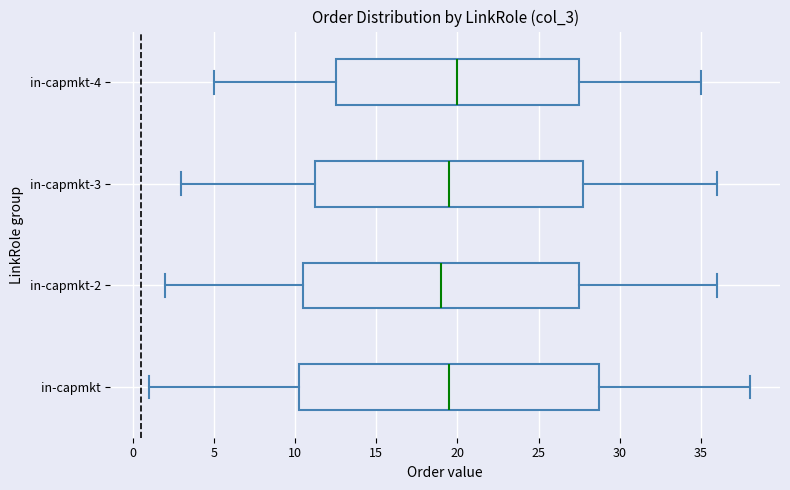

Reading bottom to top, transcribe this box plot: for each box, give where its median line is, the range the box spans, and where its two whiskers end, as read against the x-axis. The values are not printed on the chart, so give them approximately, as read against the axis.

in-capmkt: median 19.5, box 10.5 to 29.0, whiskers 1.0 to 38.0
in-capmkt-2: median 19.0, box 10.5 to 27.5, whiskers 2.0 to 36.0
in-capmkt-3: median 19.5, box 11.5 to 28.0, whiskers 3.0 to 36.0
in-capmkt-4: median 20.0, box 12.5 to 27.5, whiskers 5.0 to 35.0